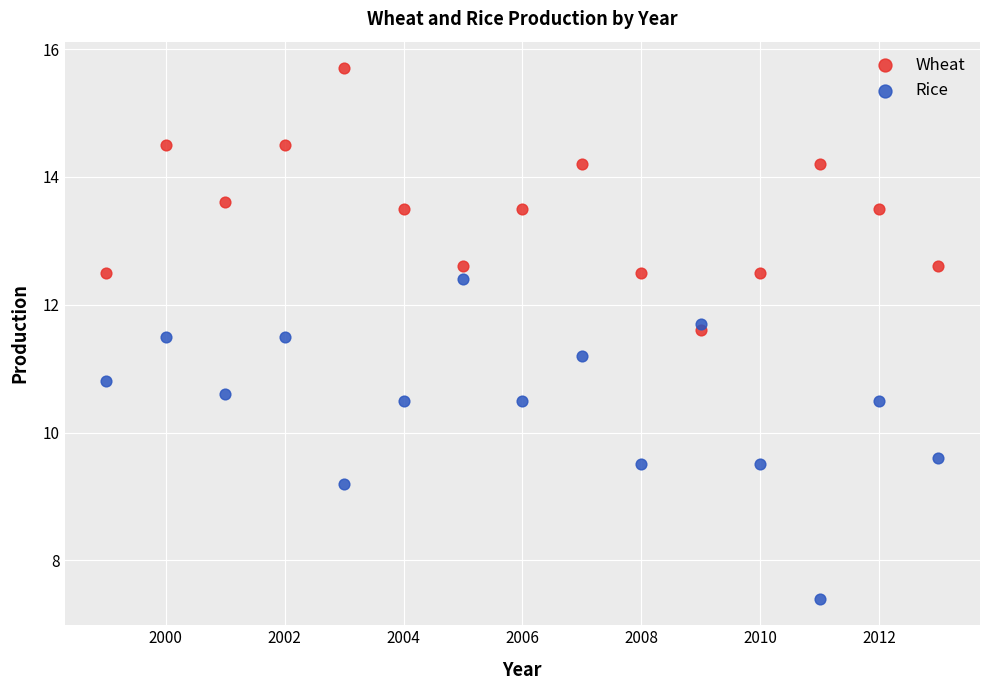

Across all data points, what is the range of X values (max minus min)?

14.0